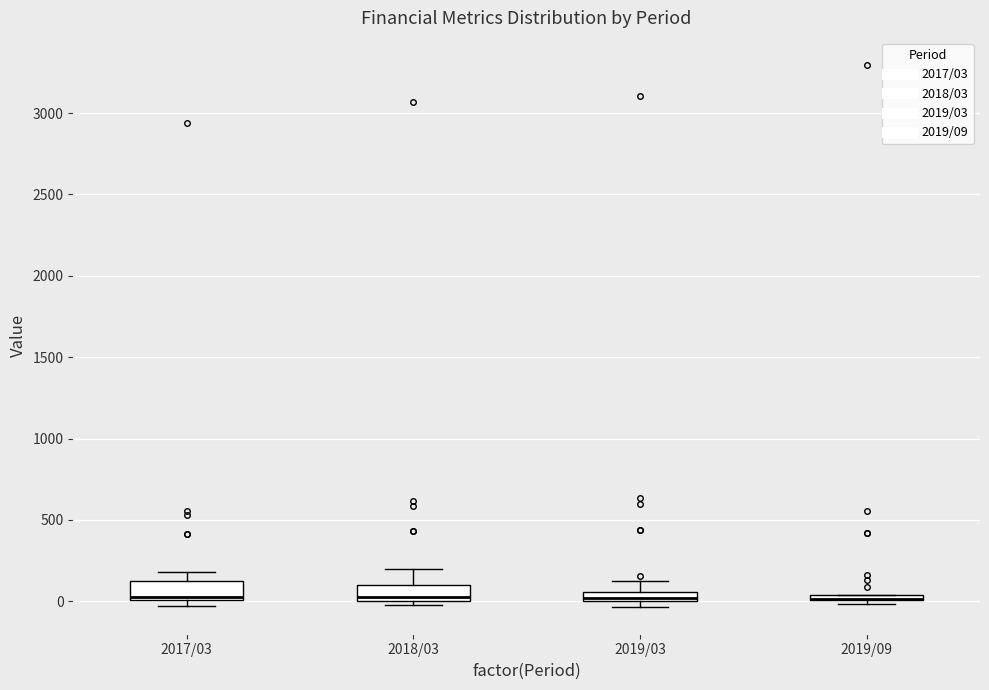

Where does the median line of the box for 2017/03 sit on the y-axis? The values are not printed on the chart, so give them approximately, as read against the axis.

50